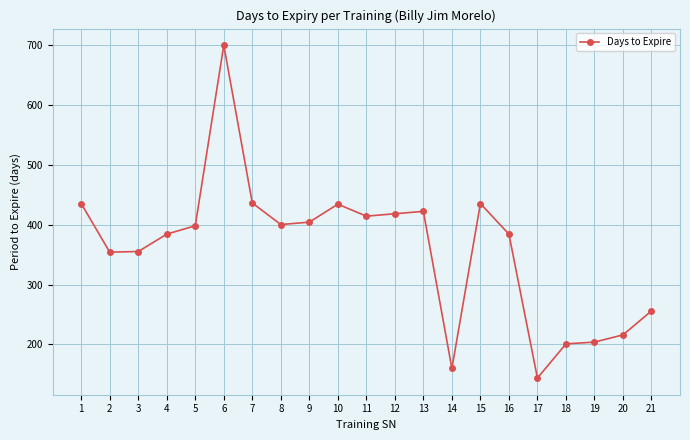

What is the value of the 21st point from the left?

256